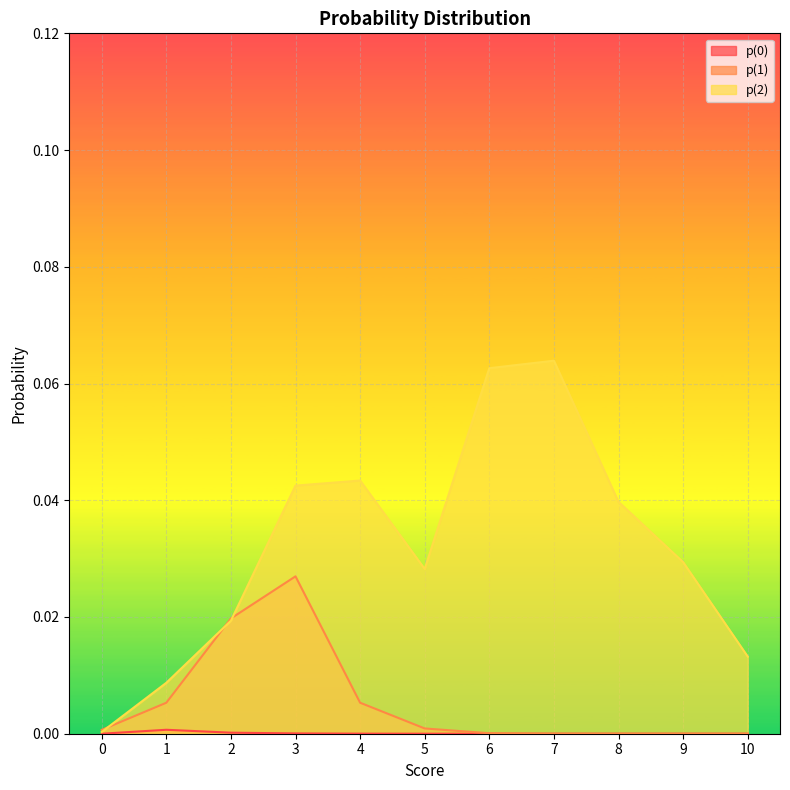

What are all the series names shown in the legend?

p(0), p(1), p(2)